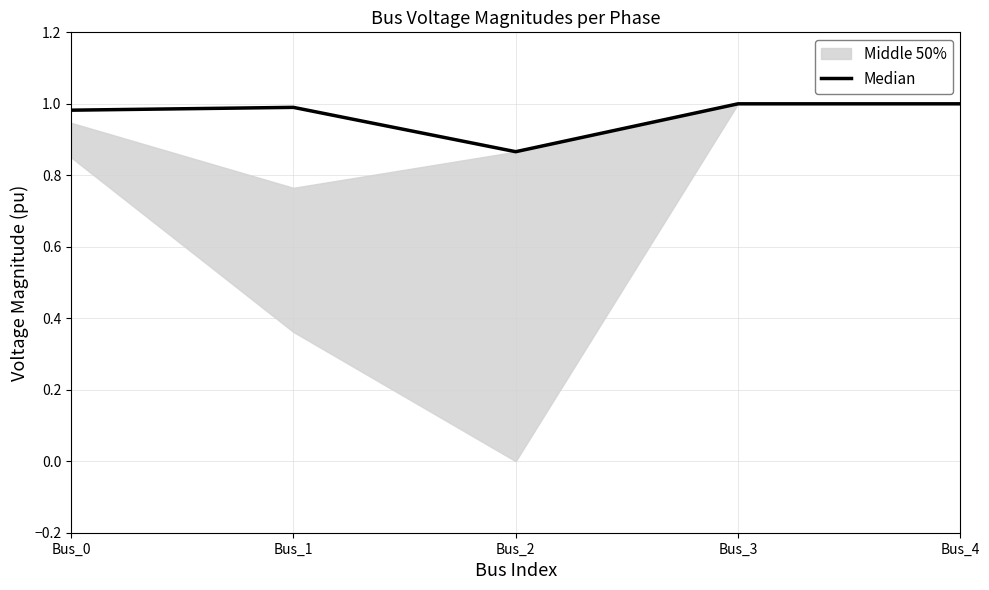

Is it true that Median equals 0.6 at Bus_4?

False